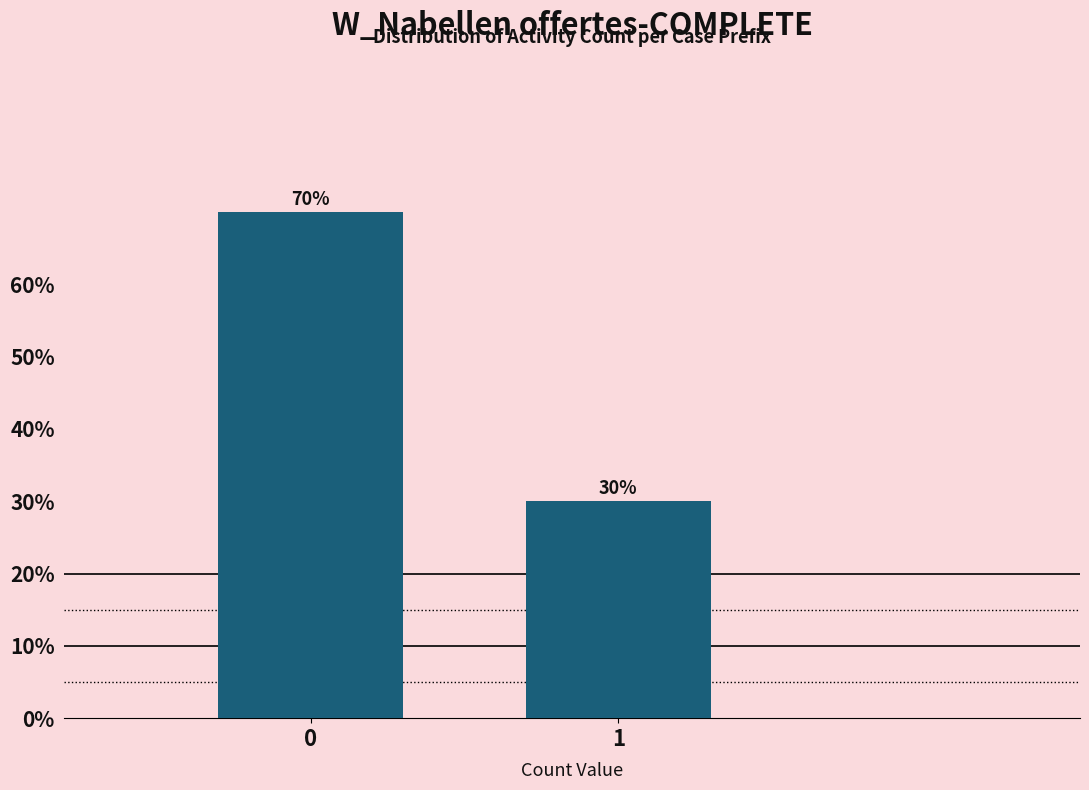

Reading right to left, transcribe all the data shown in this chart.

30	70